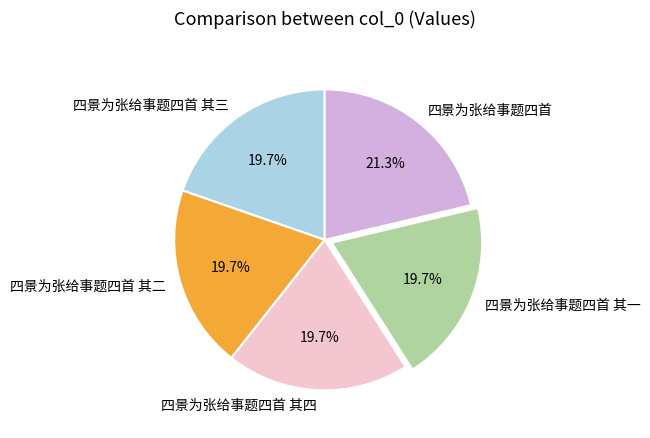

What percentage is NOT represented by 四景为张给事题四首 其一?

80.3%